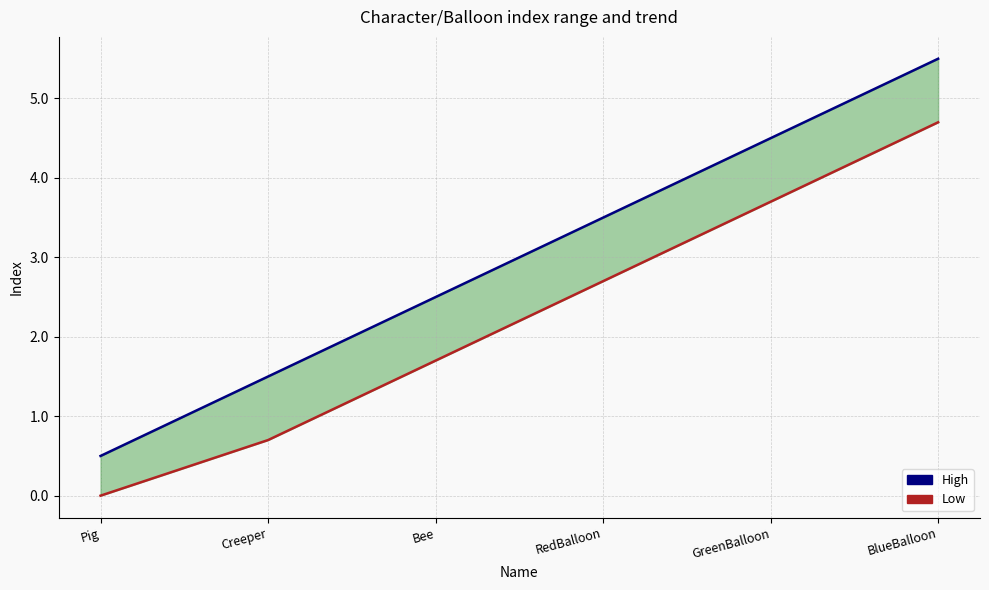

Which category has the lowest value across all series?

Pig